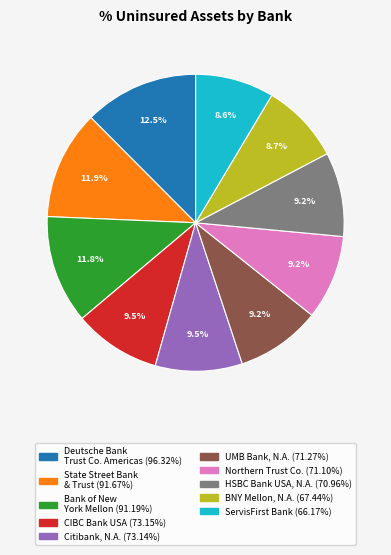

Does any single category account for the majority?

No